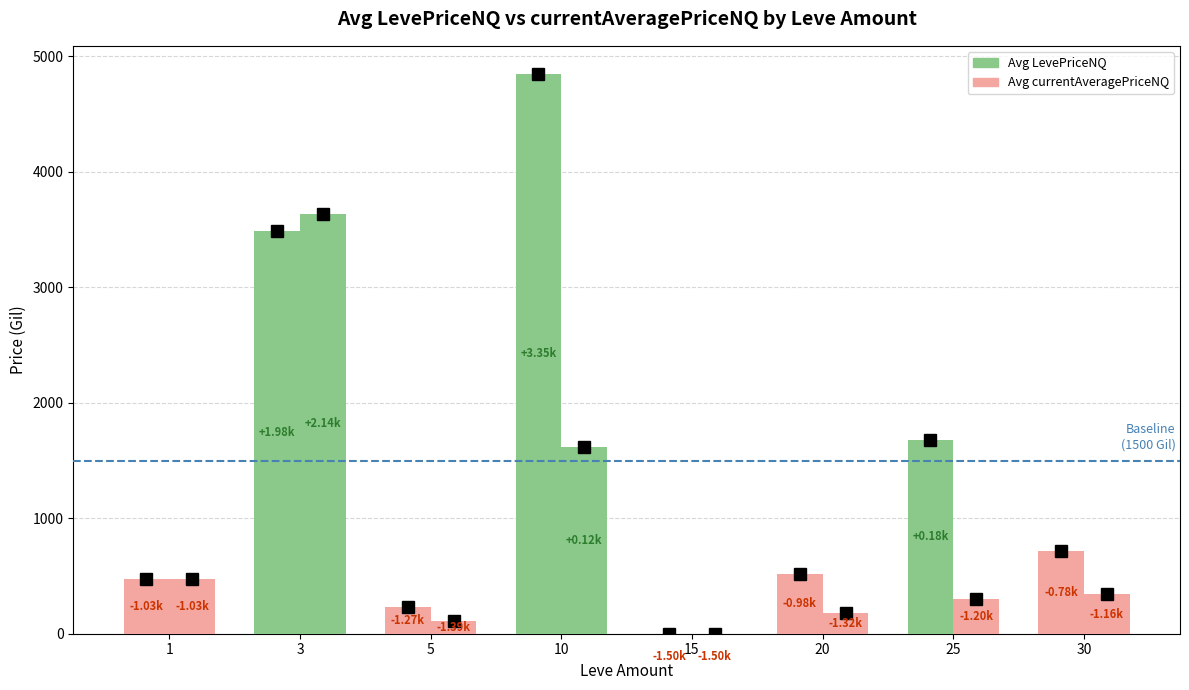

Are the bars horizontal?

No